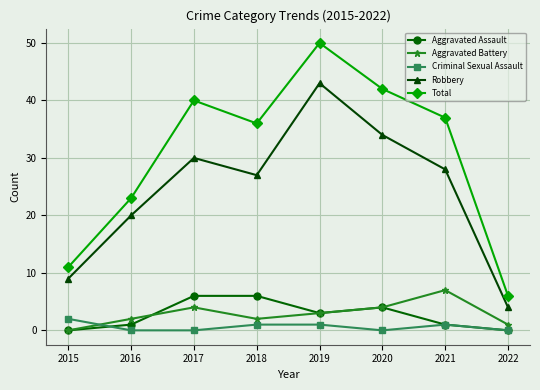

Reading left to right, transcribe all the data shown in this chart.

Aggravated Assault: 0	1	6	6	3	4	1	0
Aggravated Battery: 0	2	4	2	3	4	7	1
Criminal Sexual Assault: 2	0	0	1	1	0	1	0
Robbery: 9	20	30	27	43	34	28	4
Total: 11	23	40	36	50	42	37	6